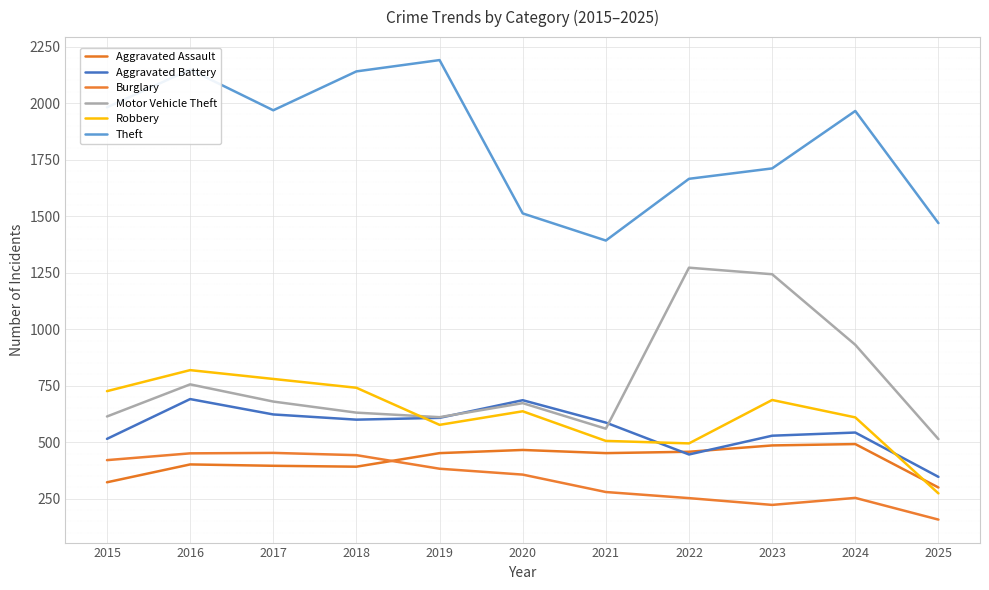

What is the total value across all series at 2018?

4947